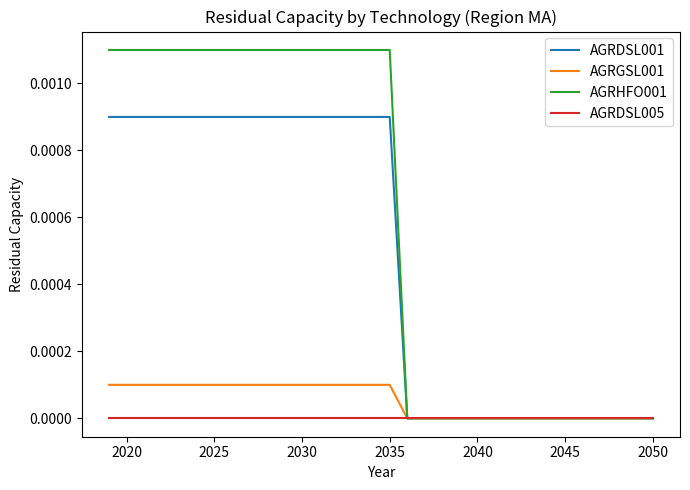

What are all the series names shown in the legend?

AGRDSL001, AGRGSL001, AGRHFO001, AGRDSL005